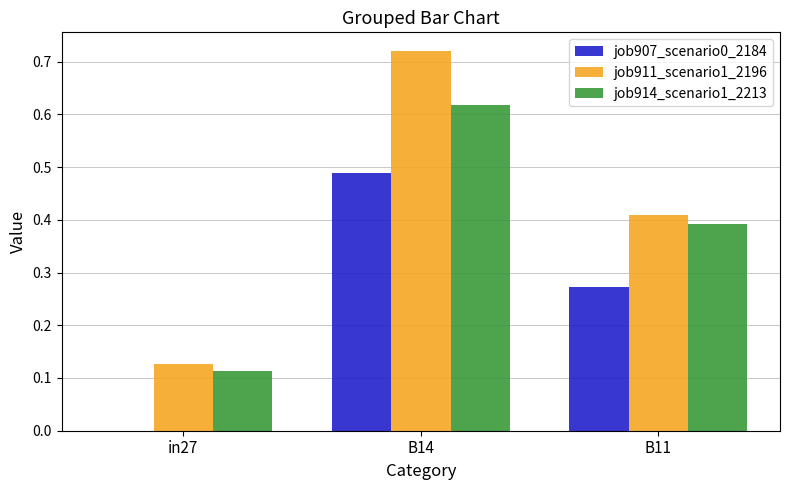

What is the sum of all job911_scenario1_2196 values?

1.3